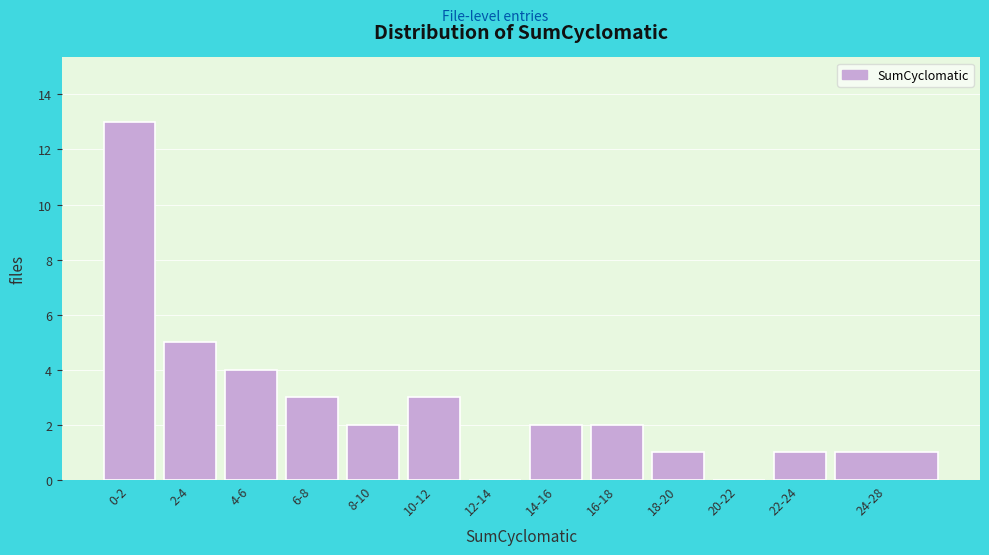

Reading left to right, list all the values displayed in this chart.

0-2=13	2-4=5	4-6=4	6-8=3	8-10=2	10-12=3	12-14=0	14-16=2	16-18=2	18-20=1	20-22=0	22-24=1	24-28=1